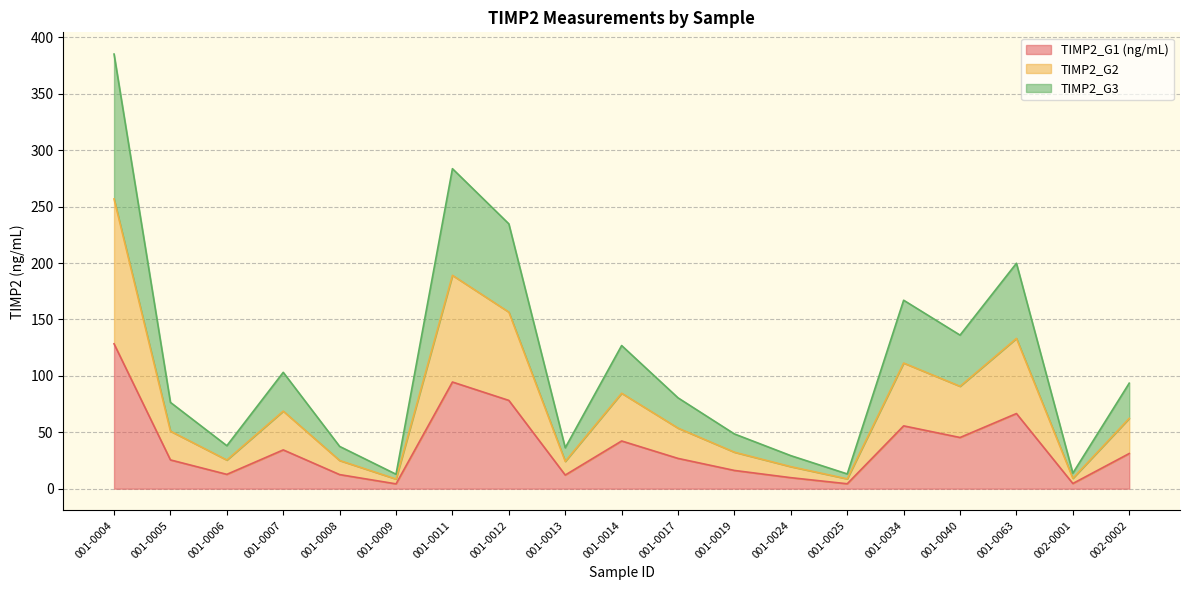

Rank the series at 001-0034 from highest to lowest value.

TIMP2_G3, TIMP2_G2, TIMP2_G1 (ng/mL)